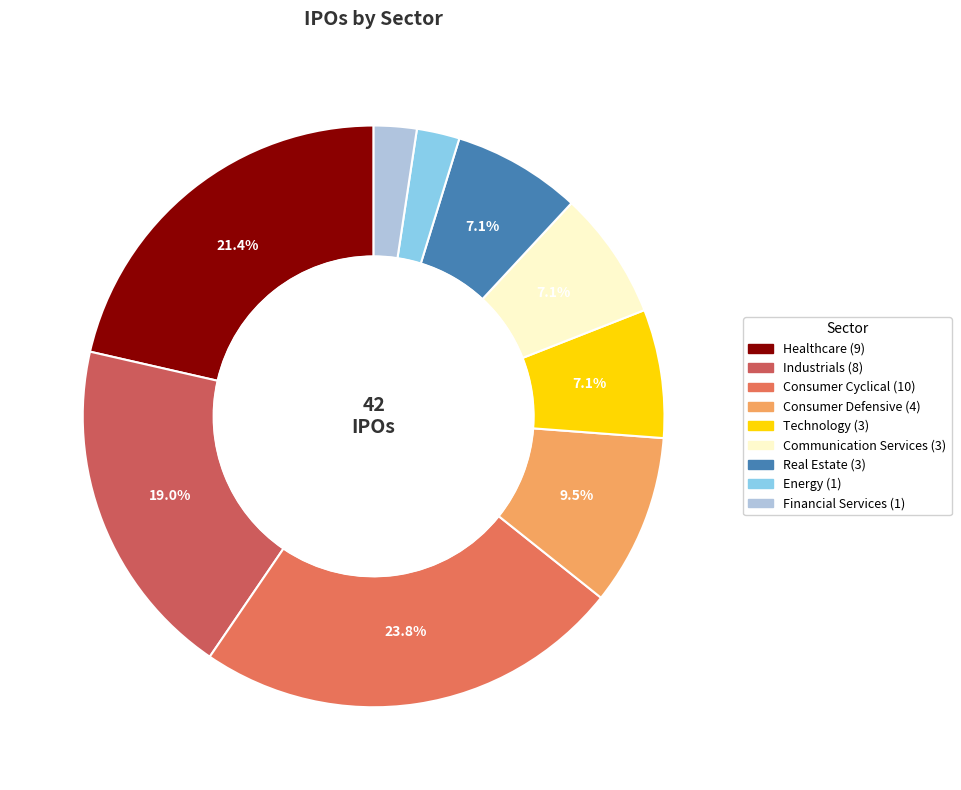

Combined, do Consumer Cyclical and Communication Services account for over 50%?

No